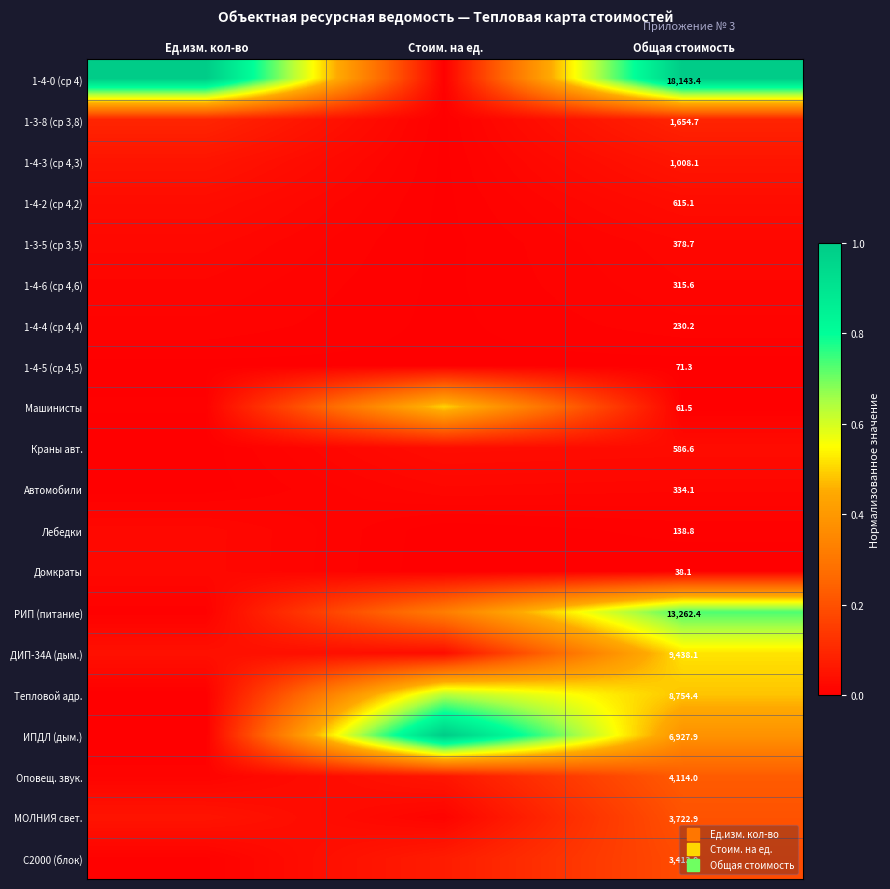

Is the value of 1-4-3 (ср 4,3) at Стоим. на ед. greater than the value of РИП (питание) at Ед.изм. кол-во?

No